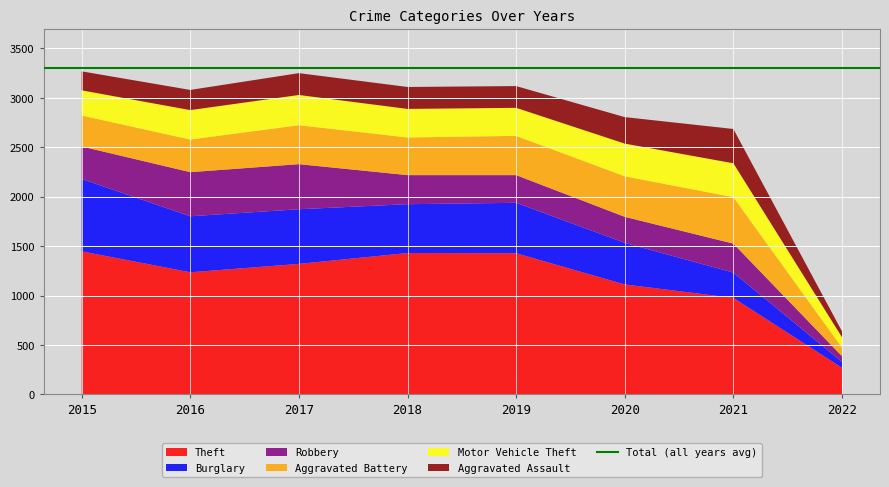

Reading left to right, extract all data points from this chart.

Theft: 2015=1447	2016=1235	2017=1320	2018=1430	2019=1428	2020=1112	2021=976	2022=269
Burglary: 2015=732	2016=567	2017=553	2018=494	2019=510	2020=421	2021=256	2022=59
Robbery: 2015=329	2016=446	2017=456	2018=294	2019=280	2020=263	2021=293	2022=58
Aggravated Battery: 2015=313	2016=330	2017=394	2018=381	2019=397	2020=410	2021=470	2022=87
Motor Vehicle Theft: 2015=255	2016=298	2017=306	2018=289	2019=284	2020=331	2021=343	2022=105
Aggravated Assault: 2015=192	2016=204	2017=221	2018=222	2019=220	2020=268	2021=347	2022=60